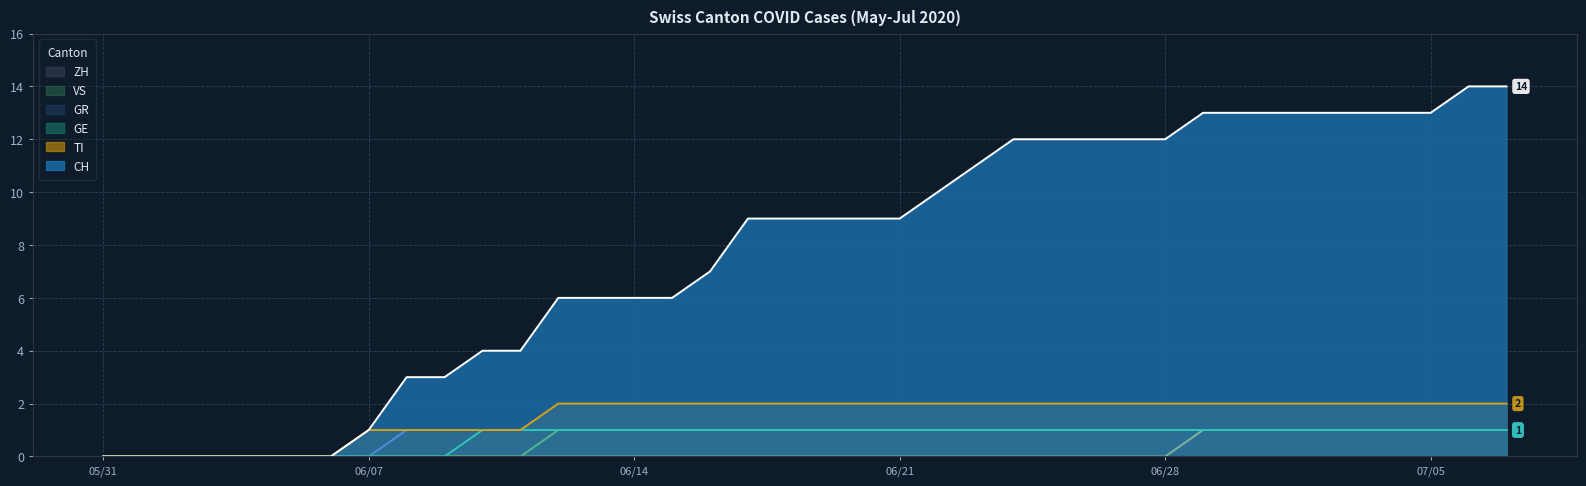

The value of GE at 2020-06-23 is 1. True or false?

True